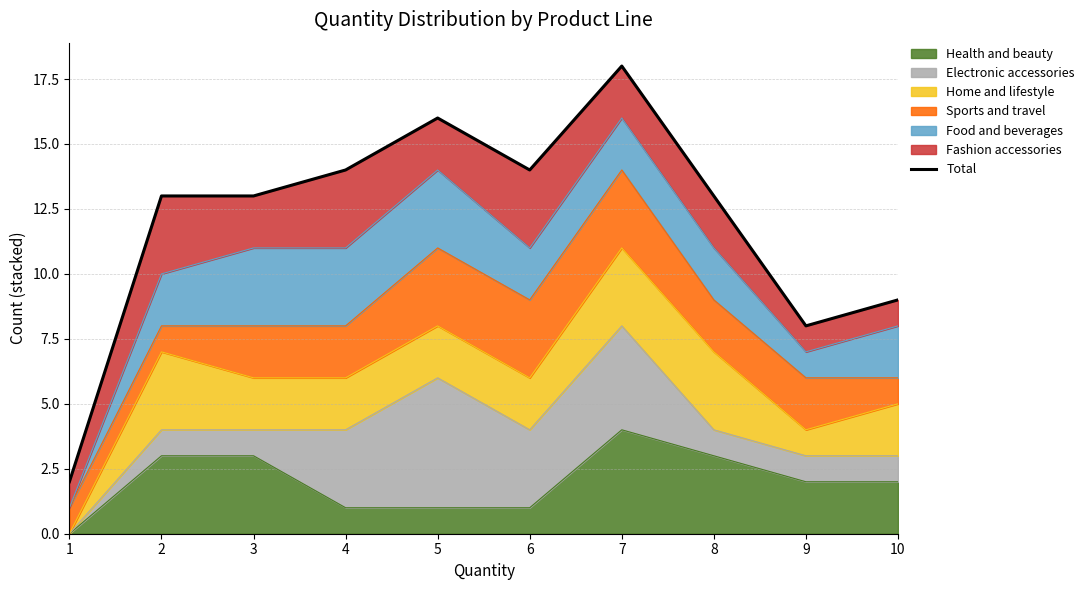

Where is the first local maximum?

5